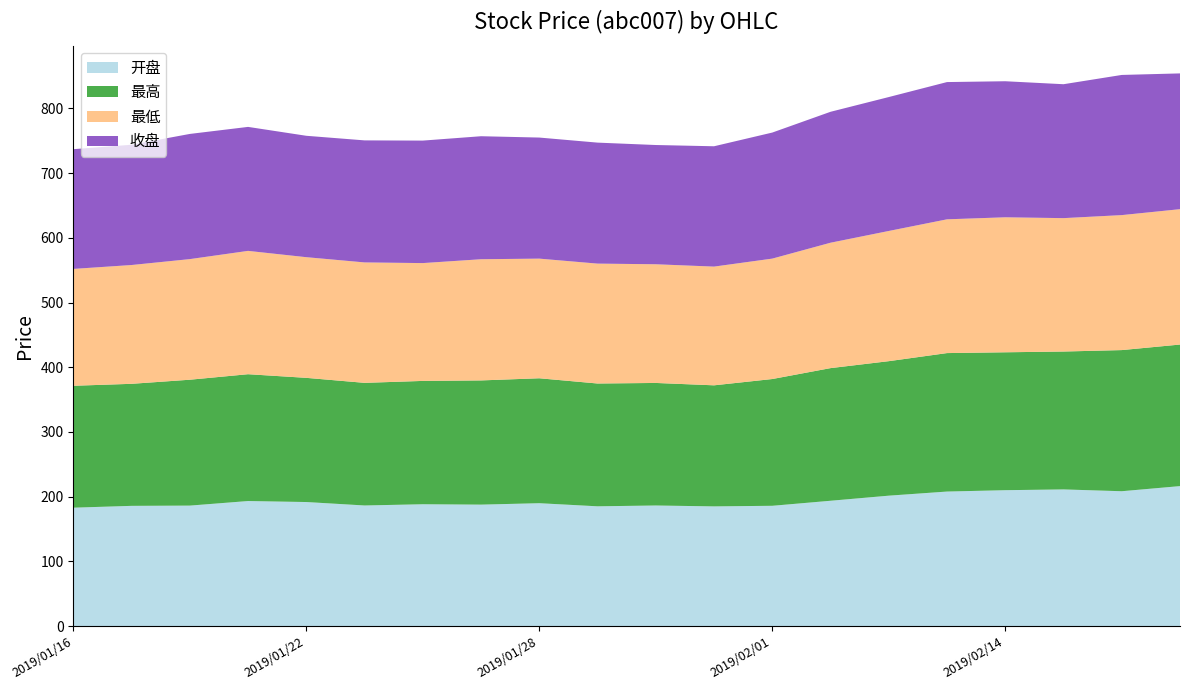

Reading right to left, extract all data points from this chart.

开盘: 2019/02/19=216.4	2019/02/18=208.5	2019/02/15=211.3	2019/02/14=210.1	2019/02/13=208.0	2019/02/12=201.6	2019/02/11=193.8	2019/02/01=186.0	2019/01/31=185.1	2019/01/30=186.5	2019/01/29=185.2	2019/01/28=190.0	2019/01/25=187.8	2019/01/24=188.4	2019/01/23=186.5	2019/01/22=191.8	2019/01/21=193.3	2019/01/18=186.3	2019/01/17=185.9	2019/01/16=183.1
最高: 2019/02/19=218.7	2019/02/18=218.0	2019/02/15=213.0	2019/02/14=213.0	2019/02/13=213.9	2019/02/12=207.7	2019/02/11=204.9	2019/02/01=195.8	2019/01/31=187.0	2019/01/30=189.3	2019/01/29=189.7	2019/01/28=193.0	2019/01/25=191.8	2019/01/24=190.5	2019/01/23=189.4	2019/01/22=191.8	2019/01/21=195.9	2019/01/18=194.4	2019/01/17=188.5	2019/01/16=188.3
最低: 2019/02/19=209.1	2019/02/18=208.5	2019/02/15=206.0	2019/02/14=208.5	2019/02/13=206.6	2019/02/12=201.1	2019/02/11=193.7	2019/02/01=186.0	2019/01/31=183.4	2019/01/30=183.3	2019/01/29=185.2	2019/01/28=184.8	2019/01/25=187.2	2019/01/24=182.0	2019/01/23=186.0	2019/01/22=186.4	2019/01/21=190.5	2019/01/18=186.3	2019/01/17=183.5	2019/01/16=180.5
收盘: 2019/02/19=209.7	2019/02/18=216.5	2019/02/15=206.8	2019/02/14=210.1	2019/02/13=212.0	2019/02/12=206.8	2019/02/11=202.2	2019/02/01=194.7	2019/01/31=185.9	2019/01/30=184.2	2019/01/29=186.9	2019/01/28=187.0	2019/01/25=190.0	2019/01/24=189.2	2019/01/23=188.5	2019/01/22=187.5	2019/01/21=191.5	2019/01/18=193.3	2019/01/17=185.8	2019/01/16=184.9